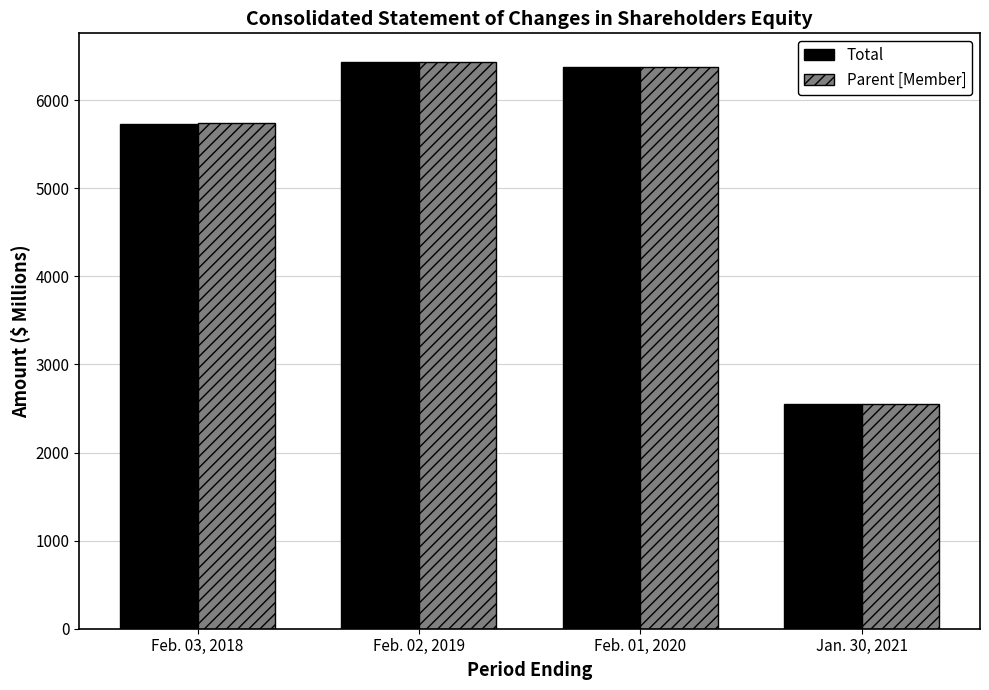

What is the total value across all series at Feb. 03, 2018?

11478